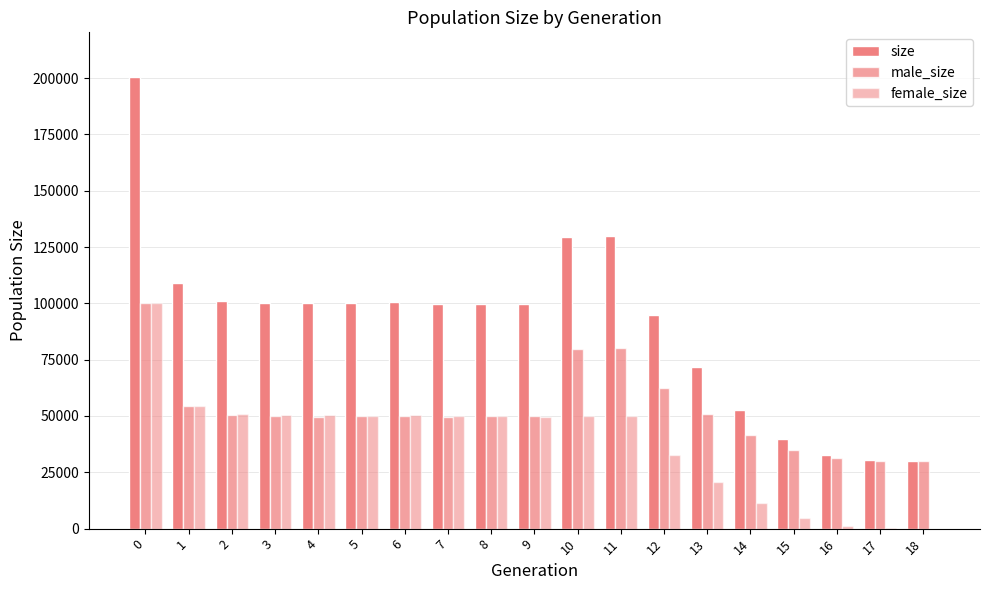

Is it true that size equals 30260 at 17?

True